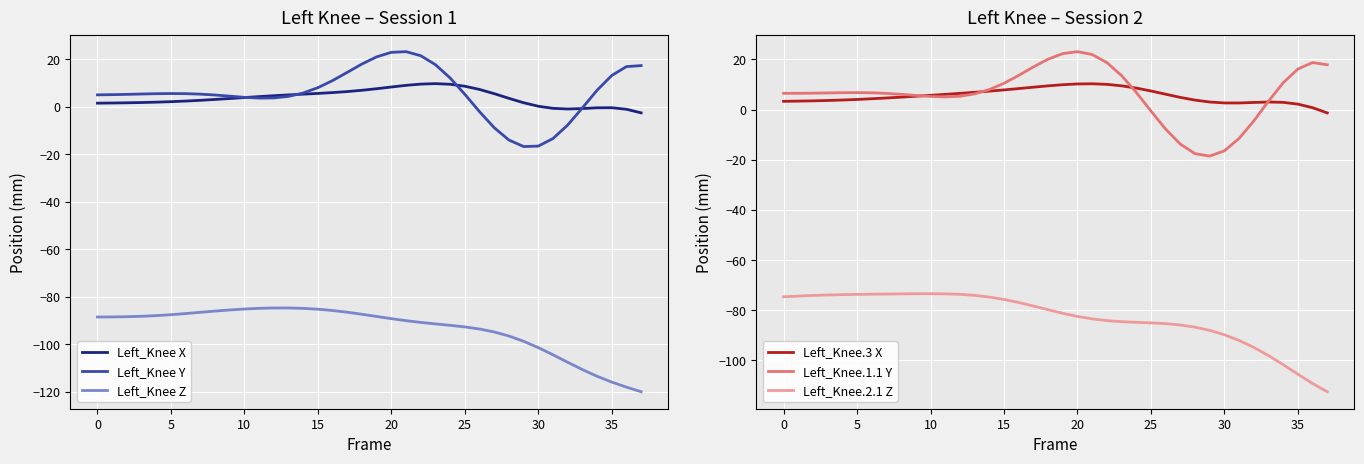

Which series changed the most between 18 and 33?

Left_Knee Z